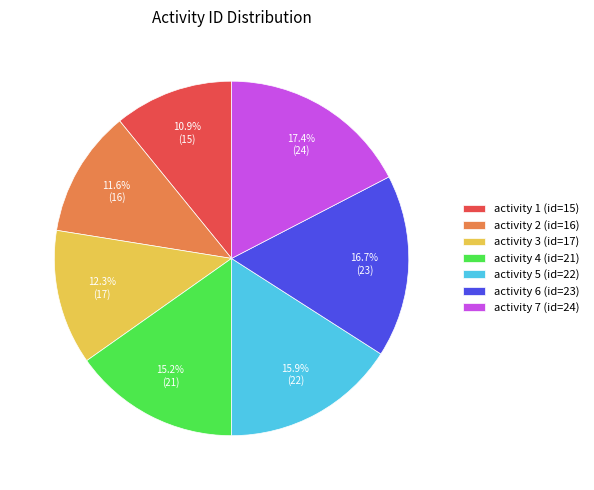

To the nearest percent, what is the average slice percentage?

14%